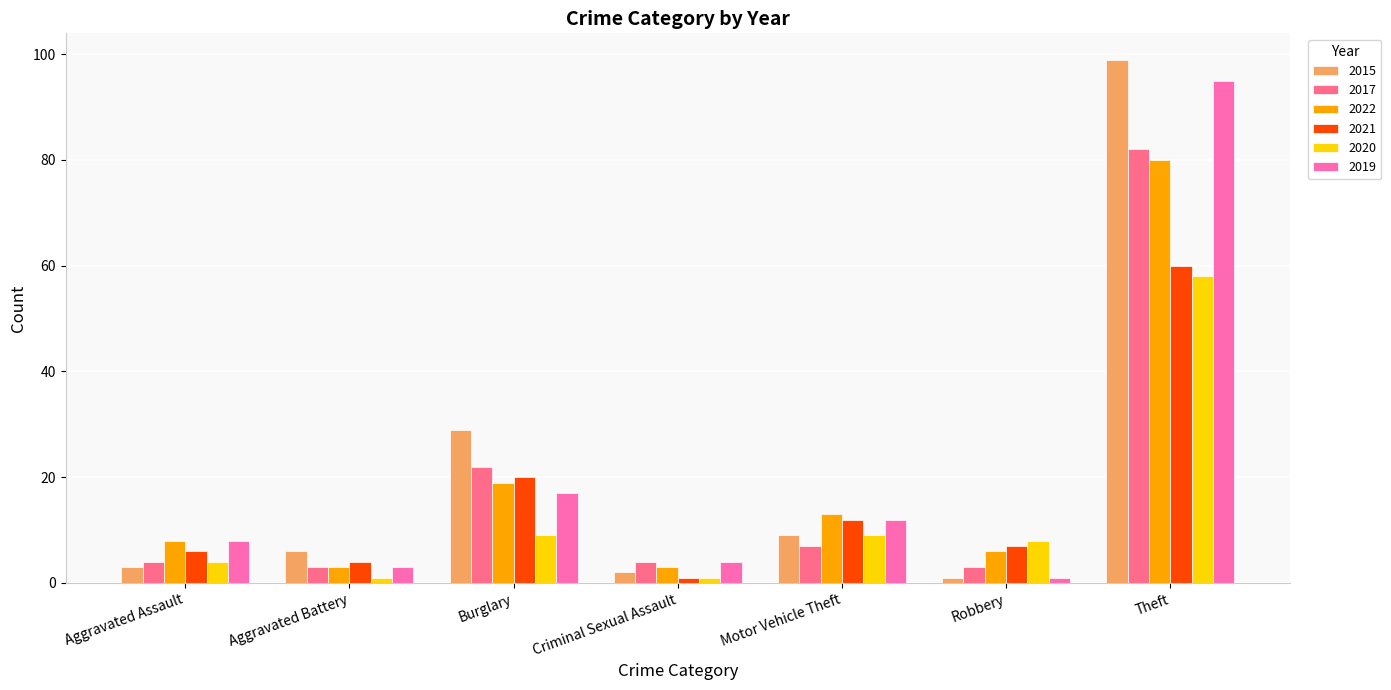

At which category does the chart reach its peak across all series?

Theft